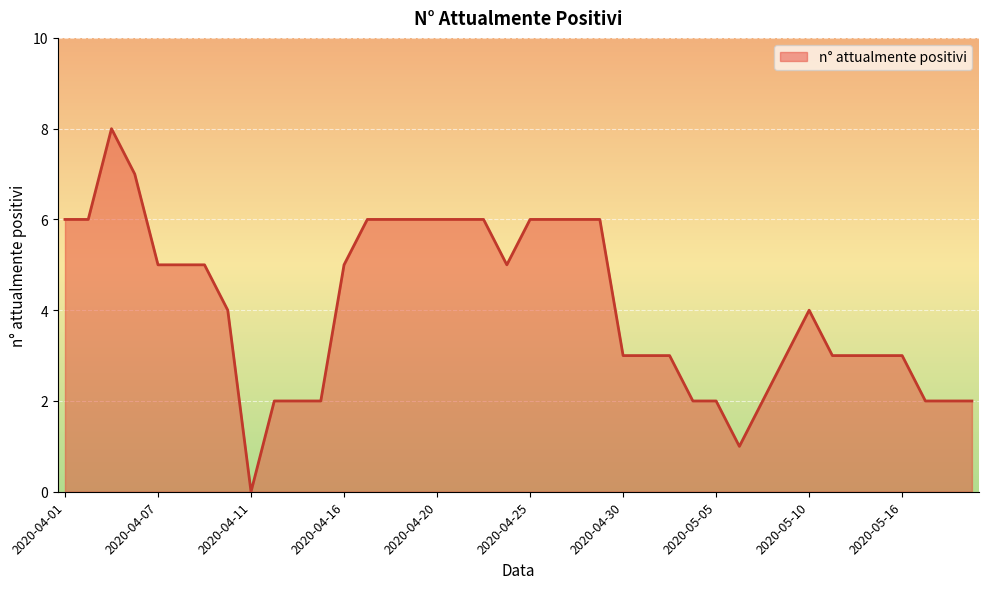

What is the difference between the maximum and minimum values?

8